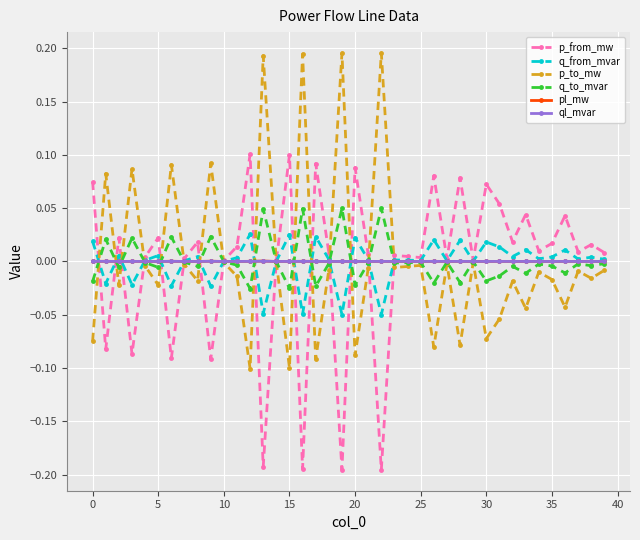

True or false: p_from_mw and p_to_mw cross at least once.

True